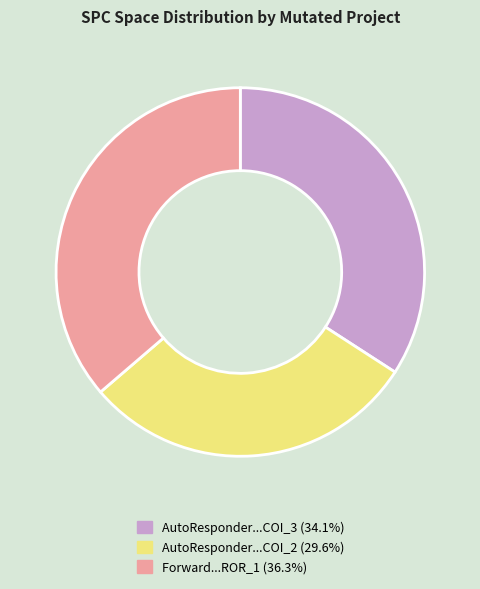

Does any single category account for the majority?

No